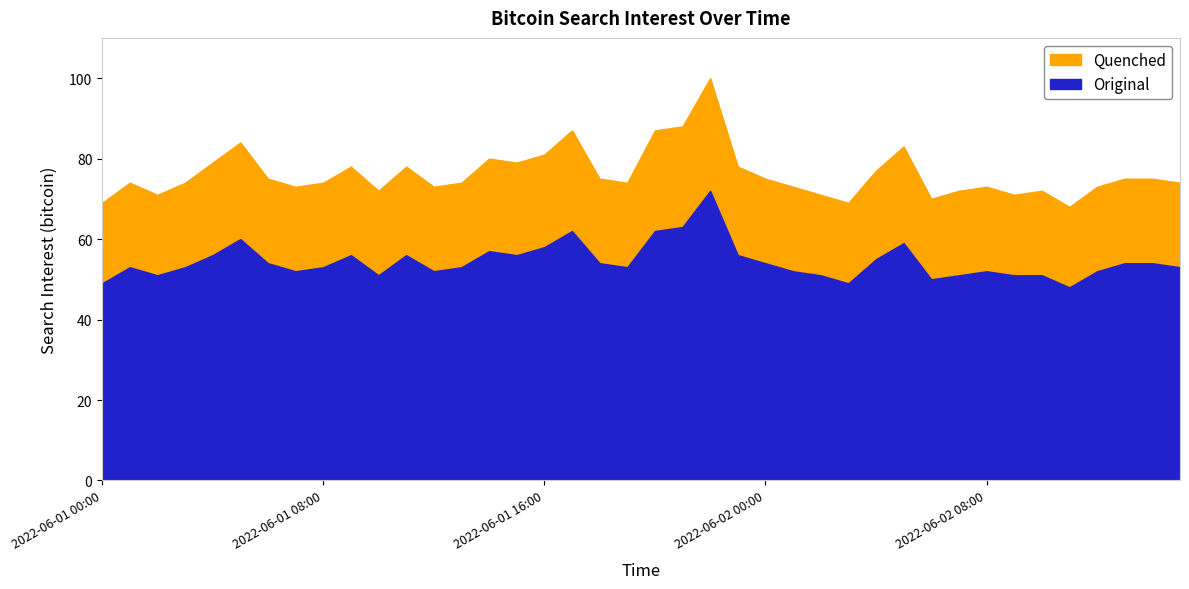

How many data points are above 74?

19